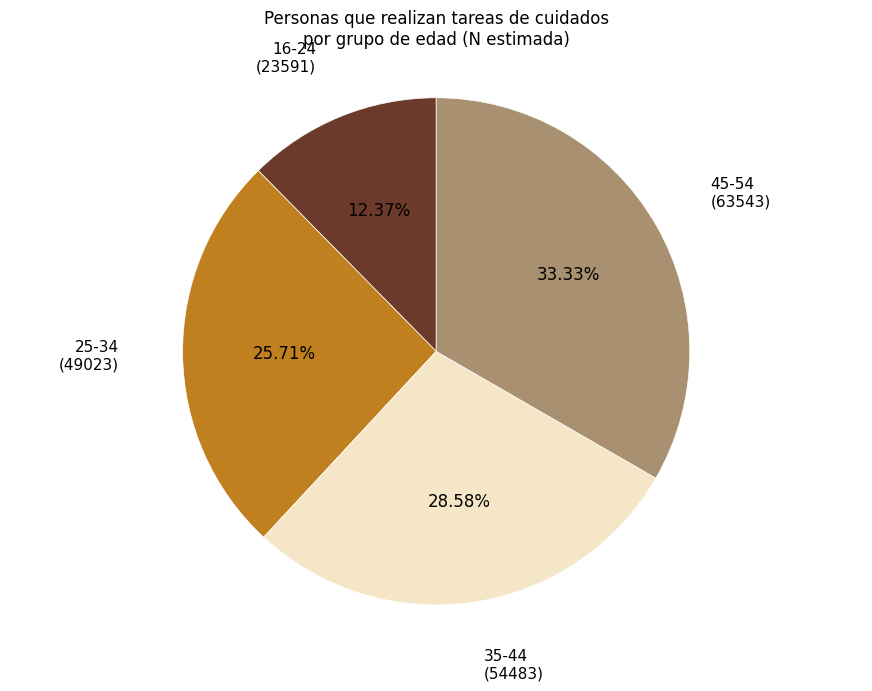

Do 16-24 (23591) and 35-44 (54483) together represent more than half of the pie?

No